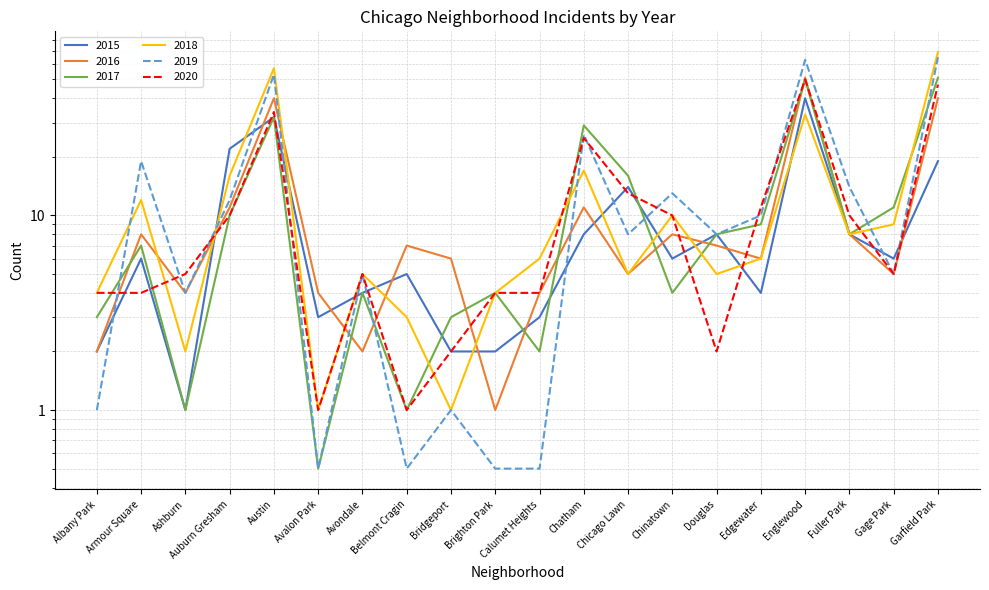

In 2017, how many points are lower than both neighbors (excluding endpoints)?

6